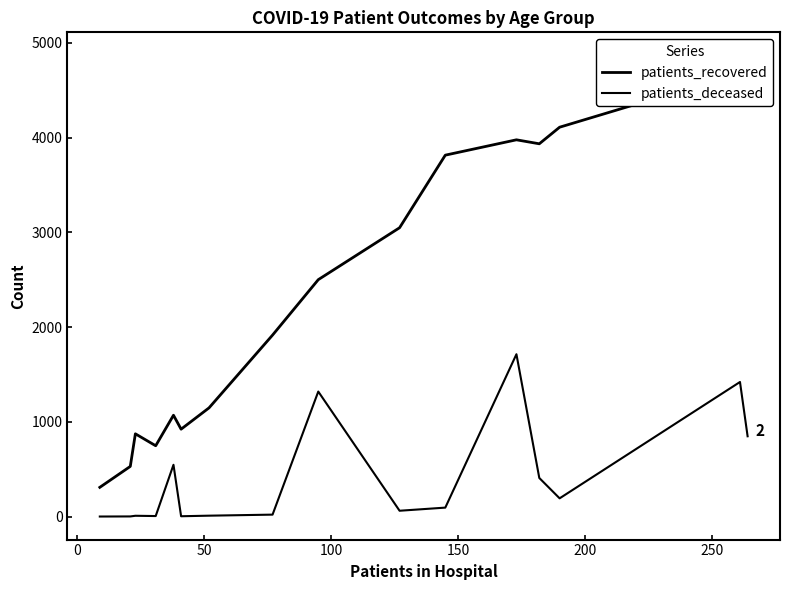

At 200, list the series in order from largest to smallest.

patients_recovered, patients_deceased